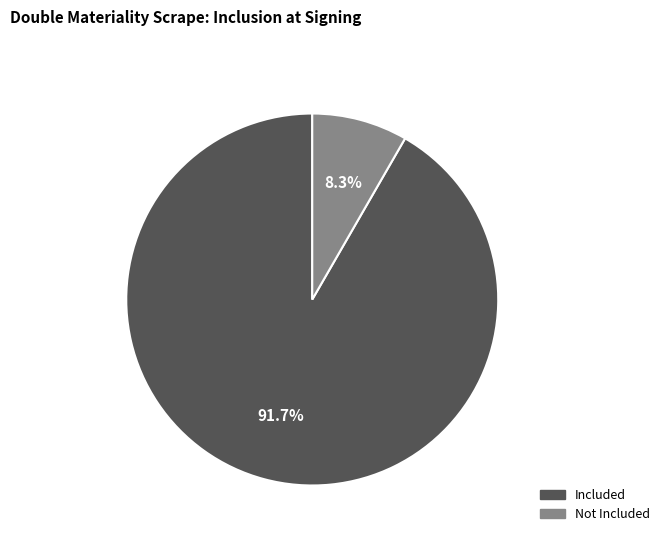

Which slice is the largest?

Included